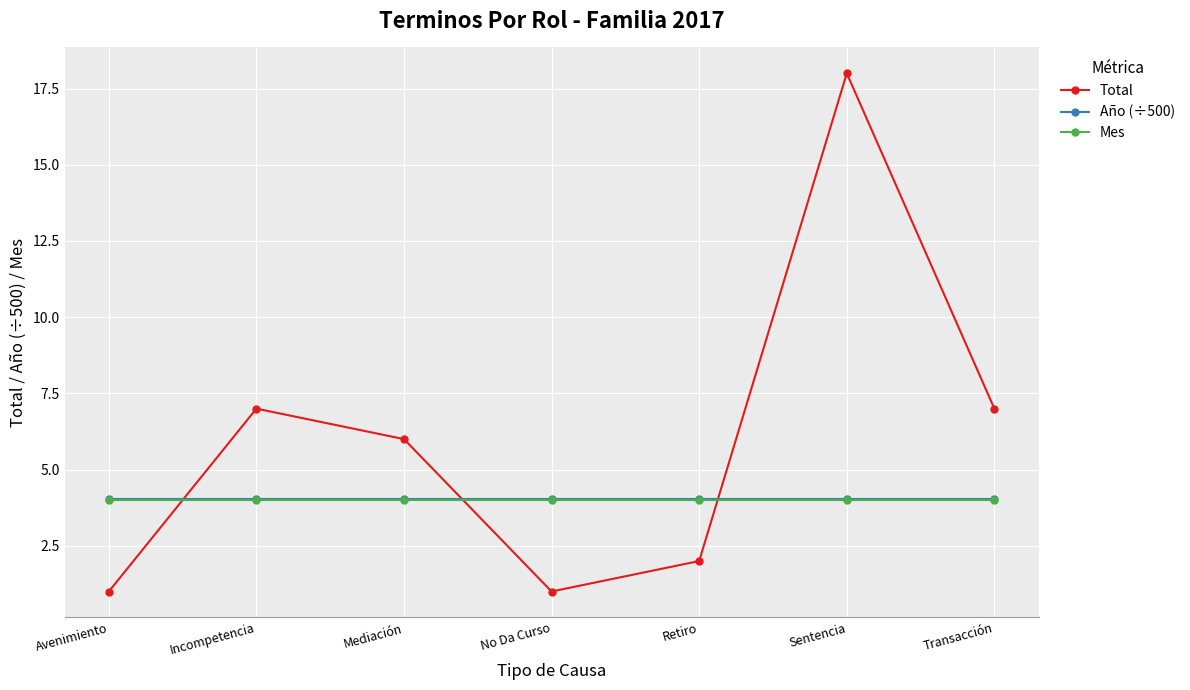

Which series changed the most between No Da Curso and Sentencia?

Total